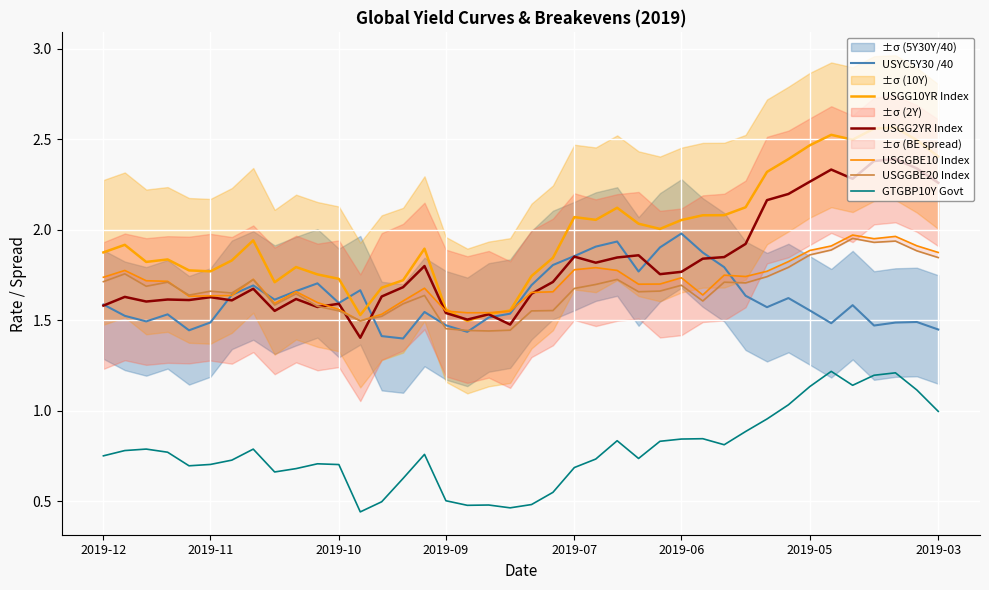

Rank the series at 2019-06 from highest to lowest value.

USGG10YR Index, USYC5Y30 /40, USGG2YR Index, USGGBE10 Index, USGGBE20 Index, GTGBP10Y Govt